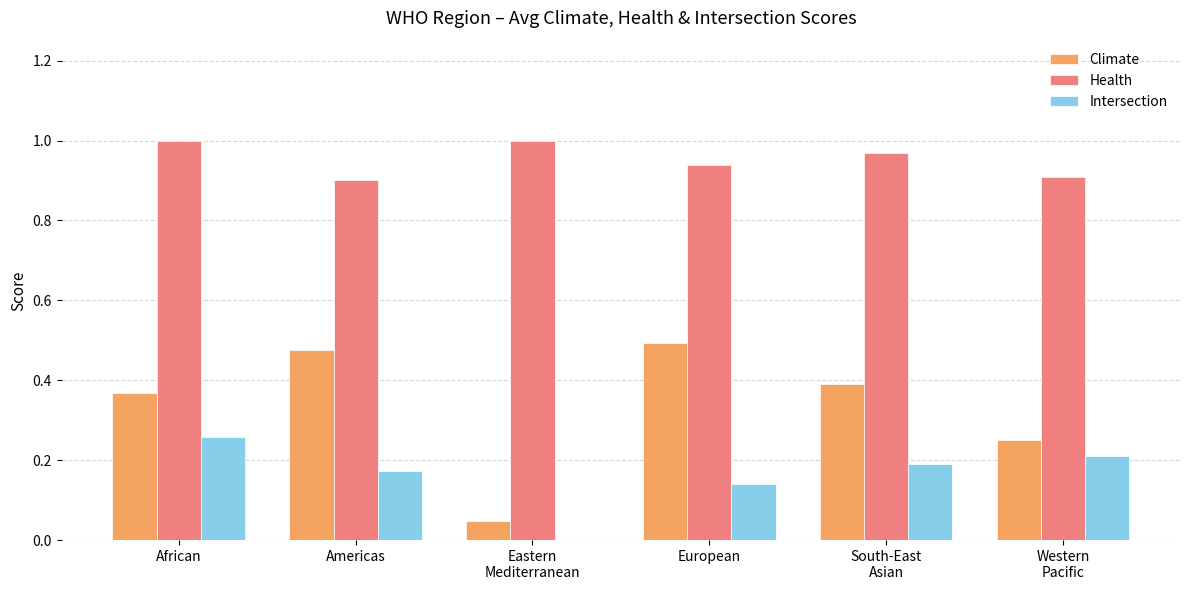

How many categories are shown in the chart?

6